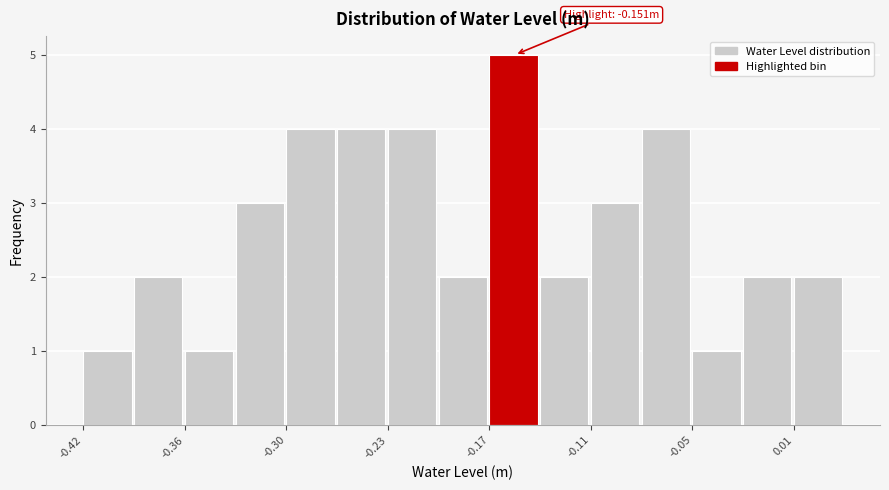

Read against the x-axis, roughly where is the centre of the tallest bar?

-0.16